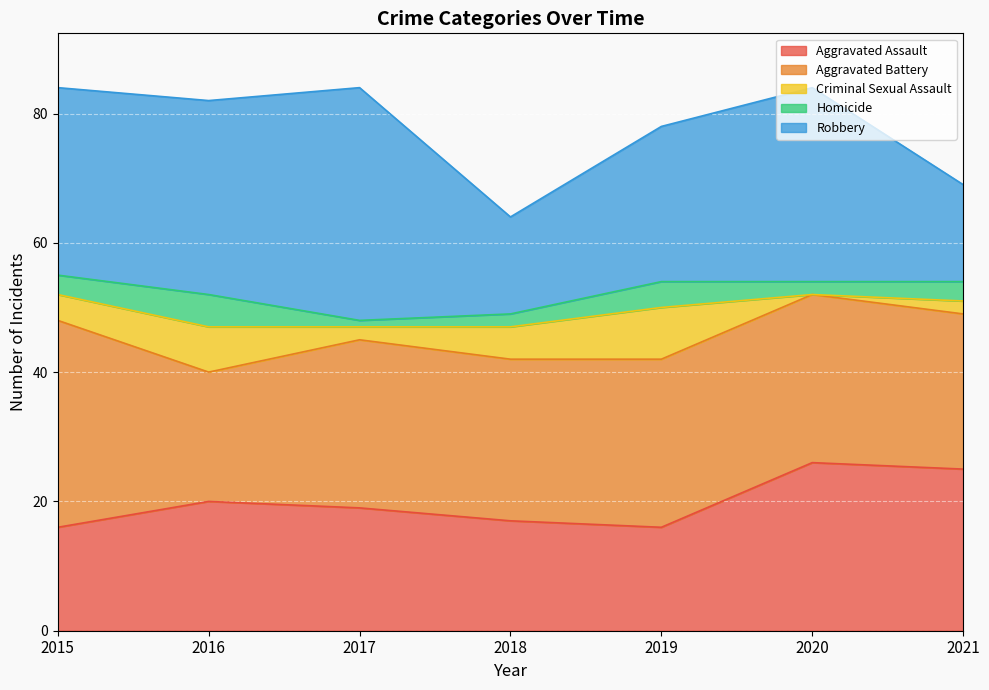

At how many categories does at least one series exceed 7?

7